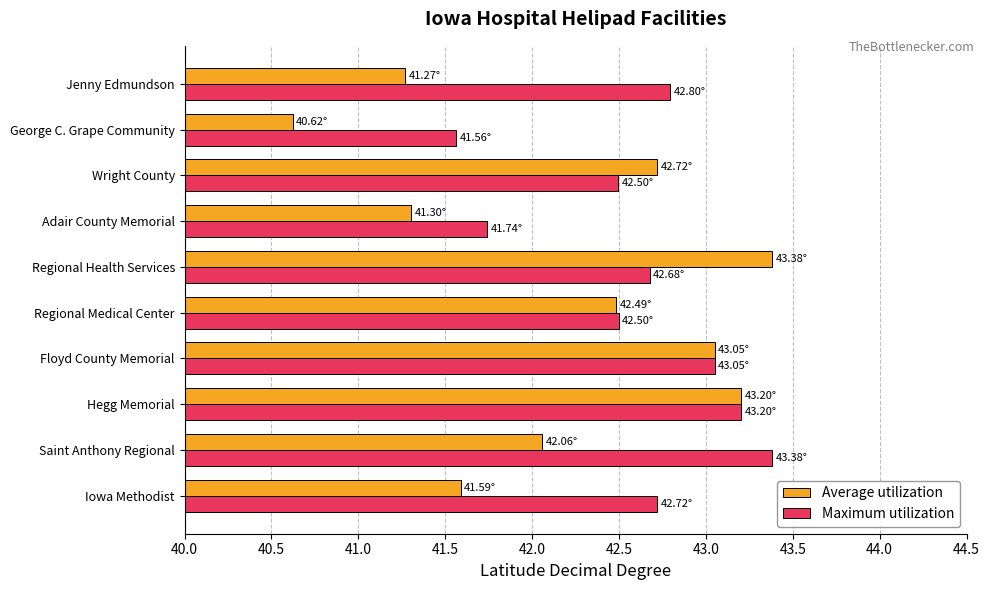

What is the smallest value displayed?

40.6